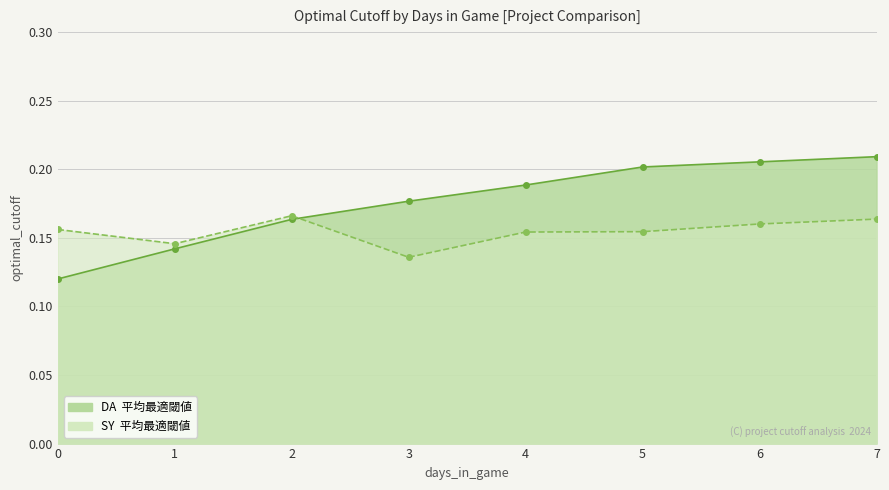

How many series are shown in this chart?

2